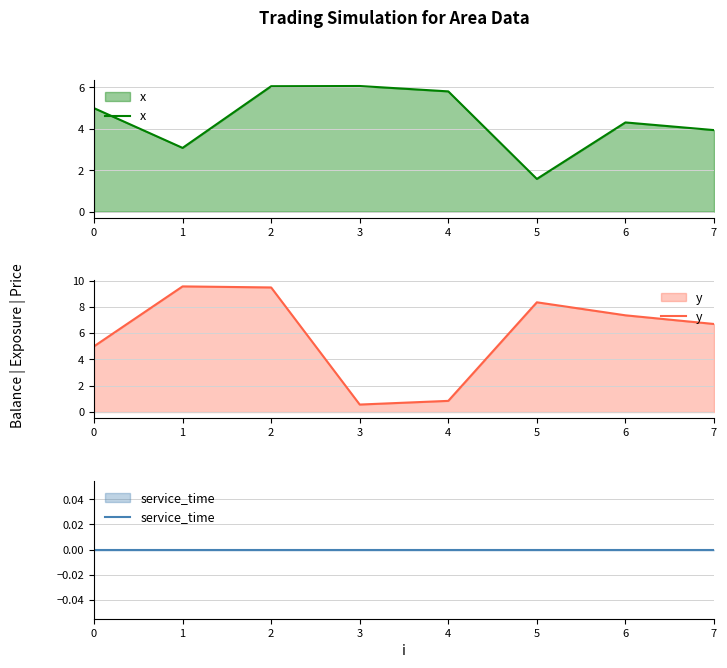

What is the difference between the highest and lowest values at 7?

6.7